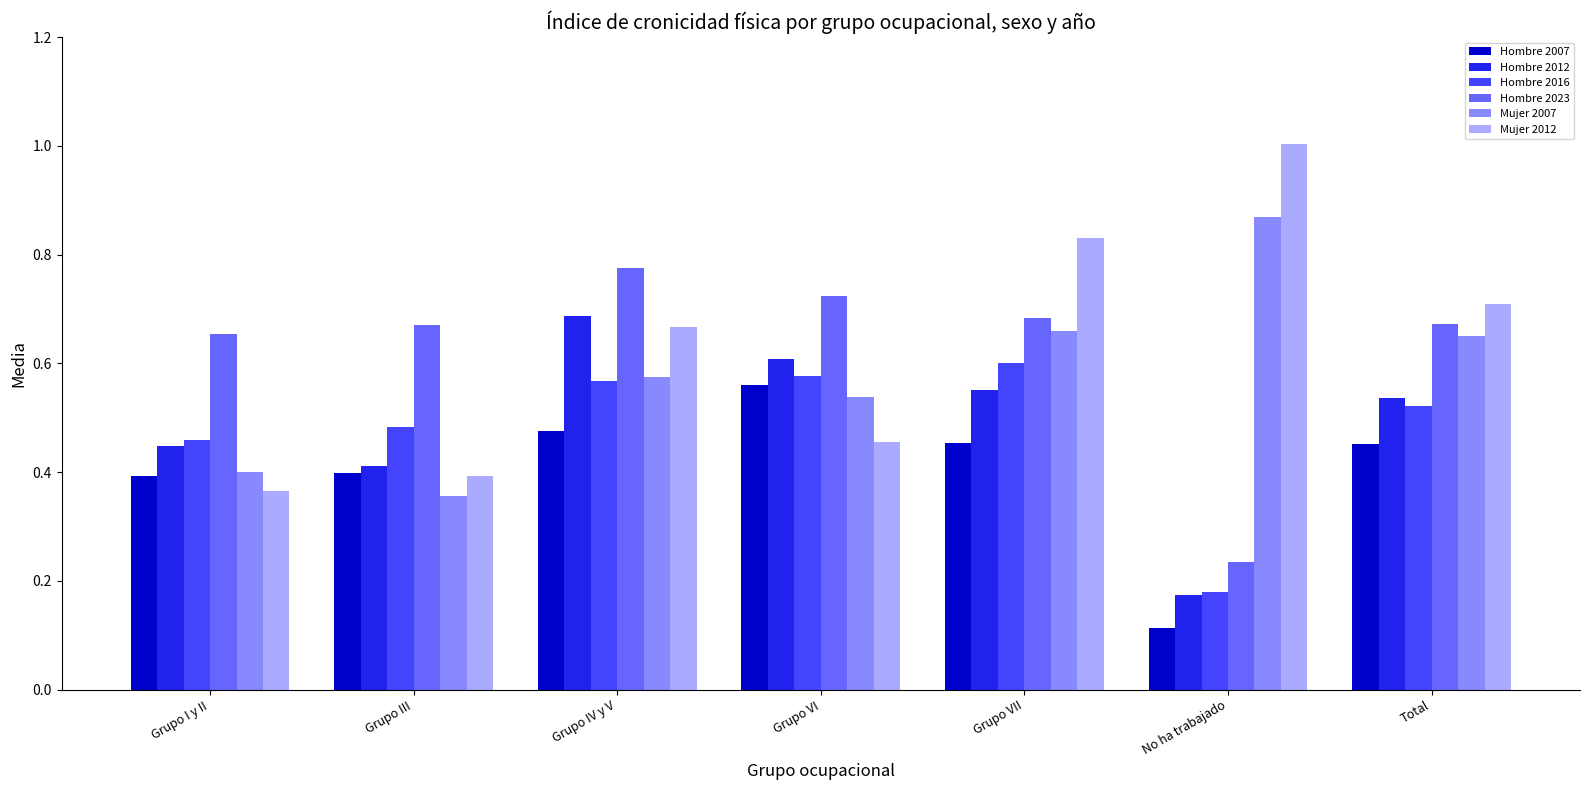

At how many categories does at least one series exceed 0?

7